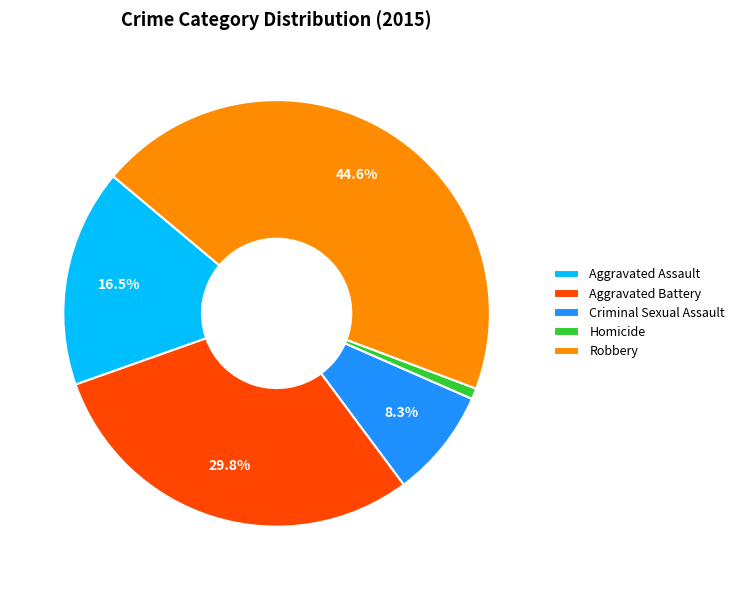

Rank the categories by value from highest to lowest.

Robbery, Aggravated Battery, Aggravated Assault, Criminal Sexual Assault, Homicide